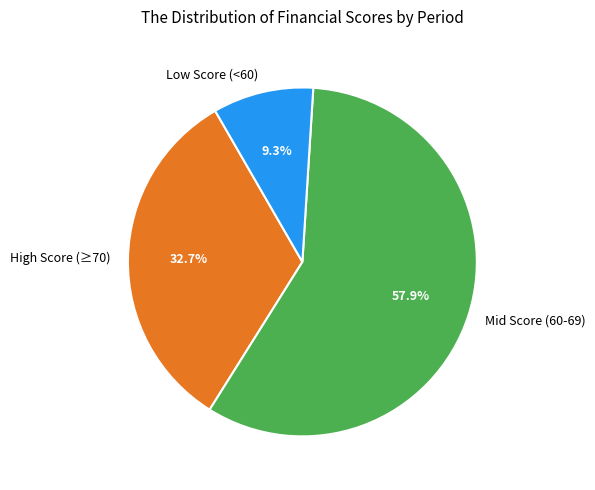

Which slice is the smallest?

Low Score (<60)